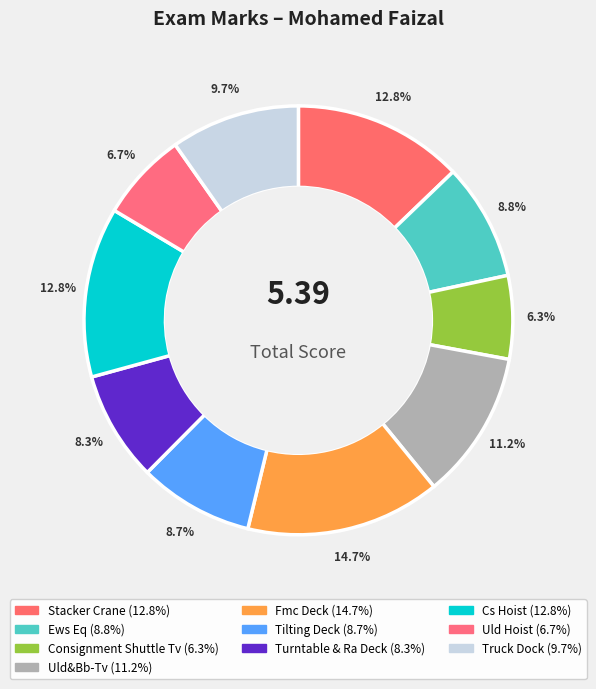

What is the total percentage of Uld Hoist and Ews Eq?

15.5%